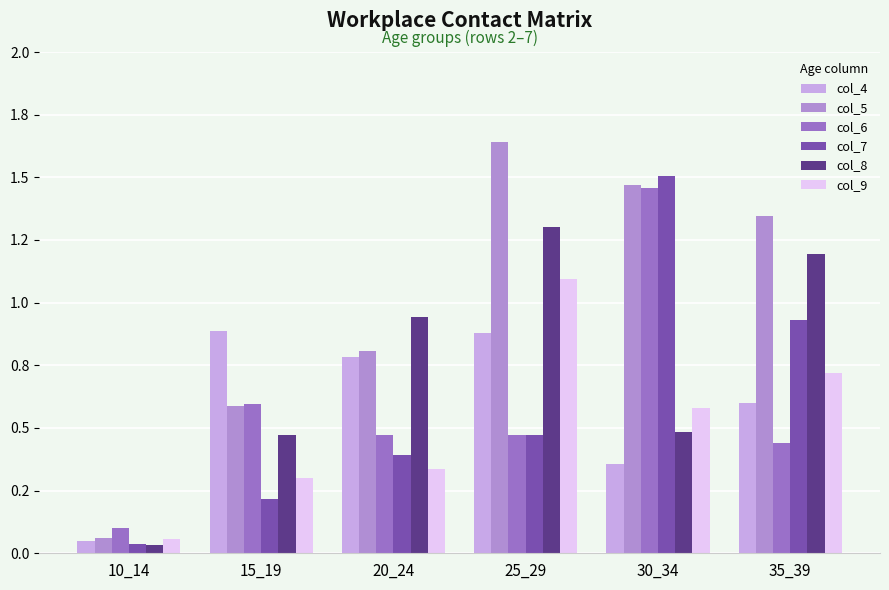

Reading left to right, what are all the values shown in this chart?

col_4: 0.1	0.9	0.8	0.9	0.4	0.6
col_5: 0.1	0.6	0.8	1.6	1.5	1.3
col_6: 0.1	0.6	0.5	0.5	1.5	0.4
col_7: 0.0	0.2	0.4	0.5	1.5	0.9
col_8: 0.0	0.5	0.9	1.3	0.5	1.2
col_9: 0.1	0.3	0.3	1.1	0.6	0.7